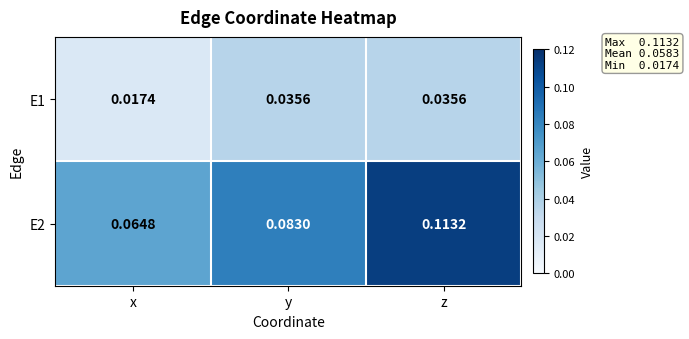

Is the value of E1 at z greater than the value of E2 at z?

No